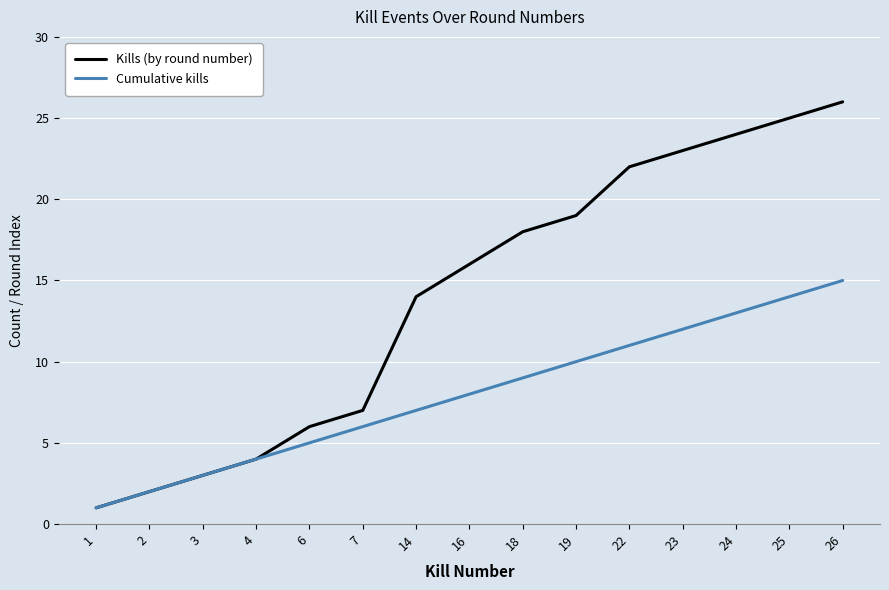

Is it true that Cumulative kills equals 5 at 4?

False